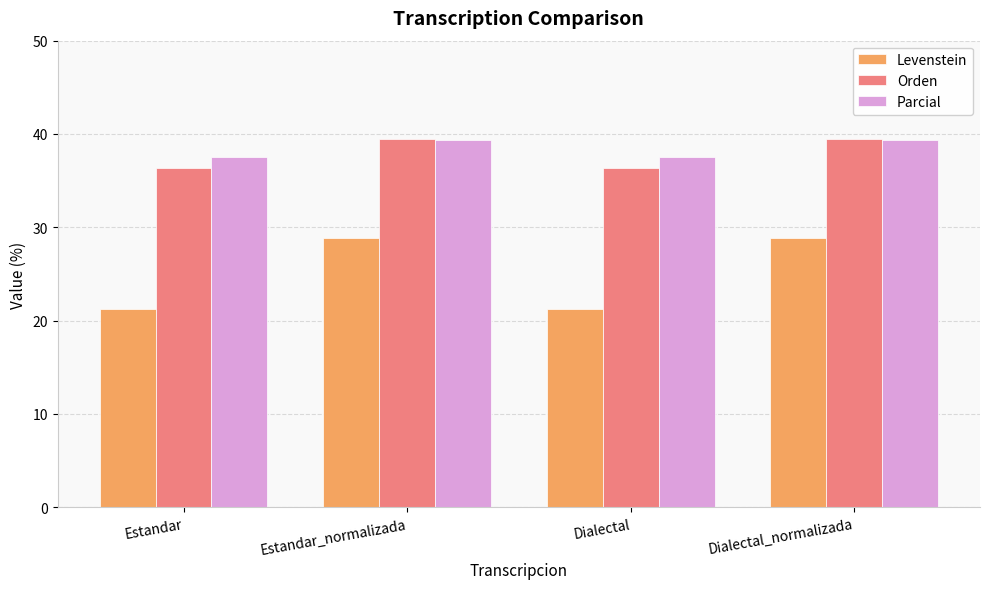

What is the maximum value shown in the chart?

39.5